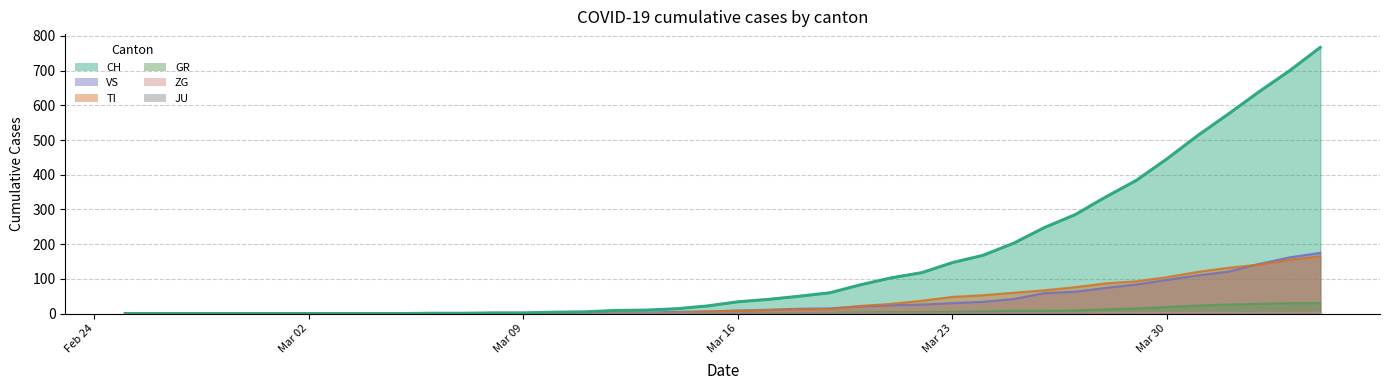

What is the difference between the maximum and minimum values in the VS series?

175